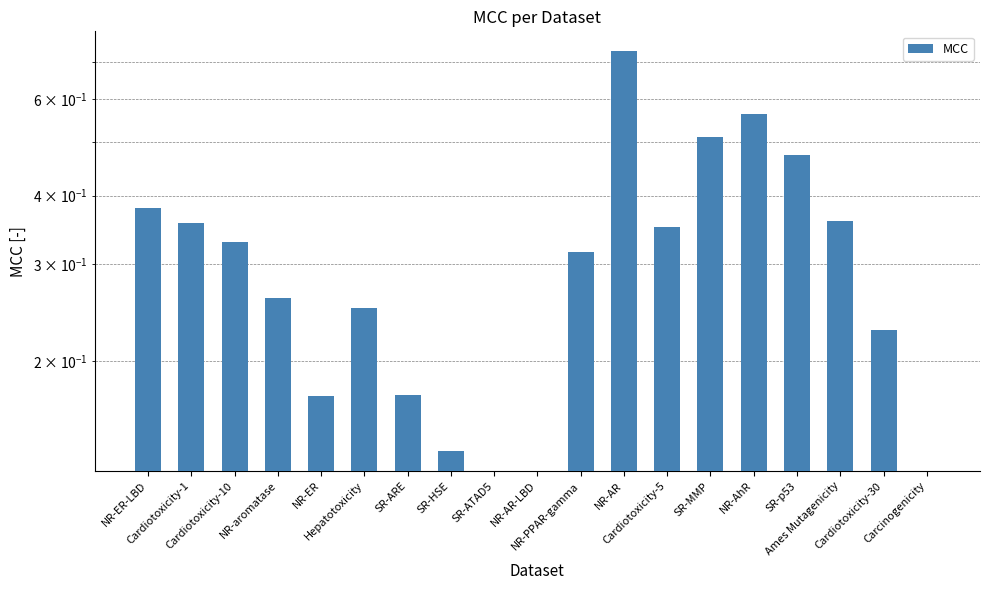

Reading left to right, extract all data points from this chart.

0.4	0.4	0.3	0.3	0.2	0.2	0.2	0.1	0.0	0.0	0.3	0.7	0.4	0.5	0.6	0.5	0.4	0.2	0.0